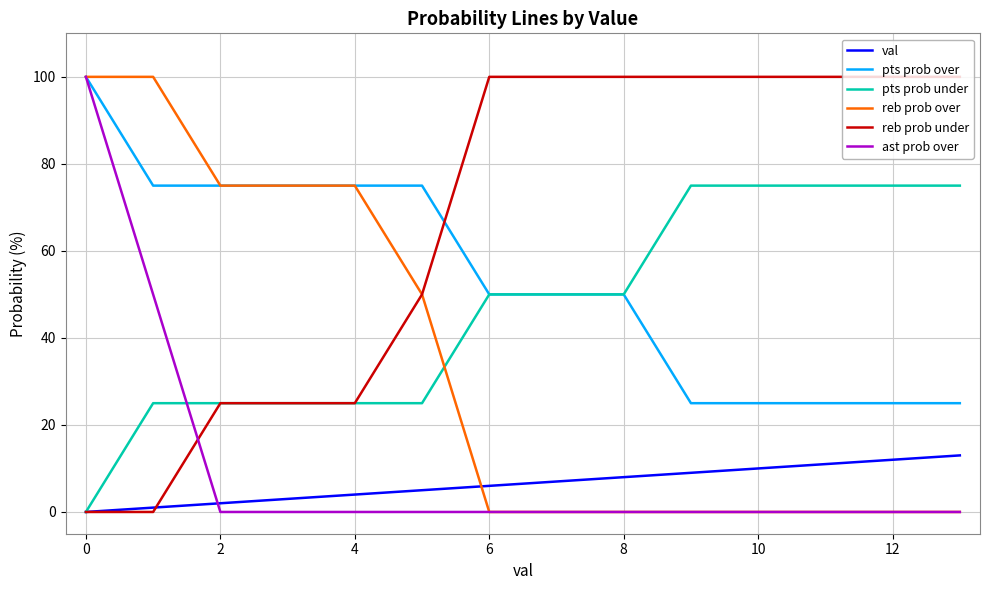

Which series has the largest total across all categories?

reb prob under